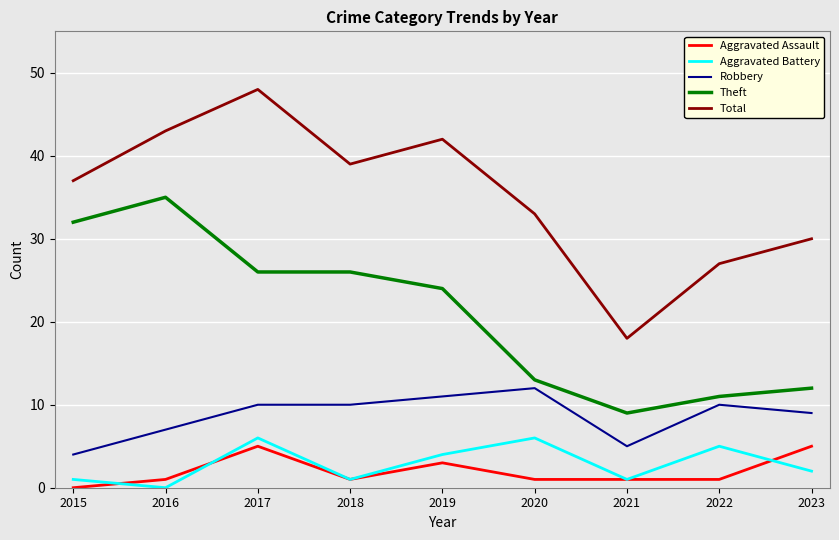

True or false: Robbery and Total intersect in this chart.

False